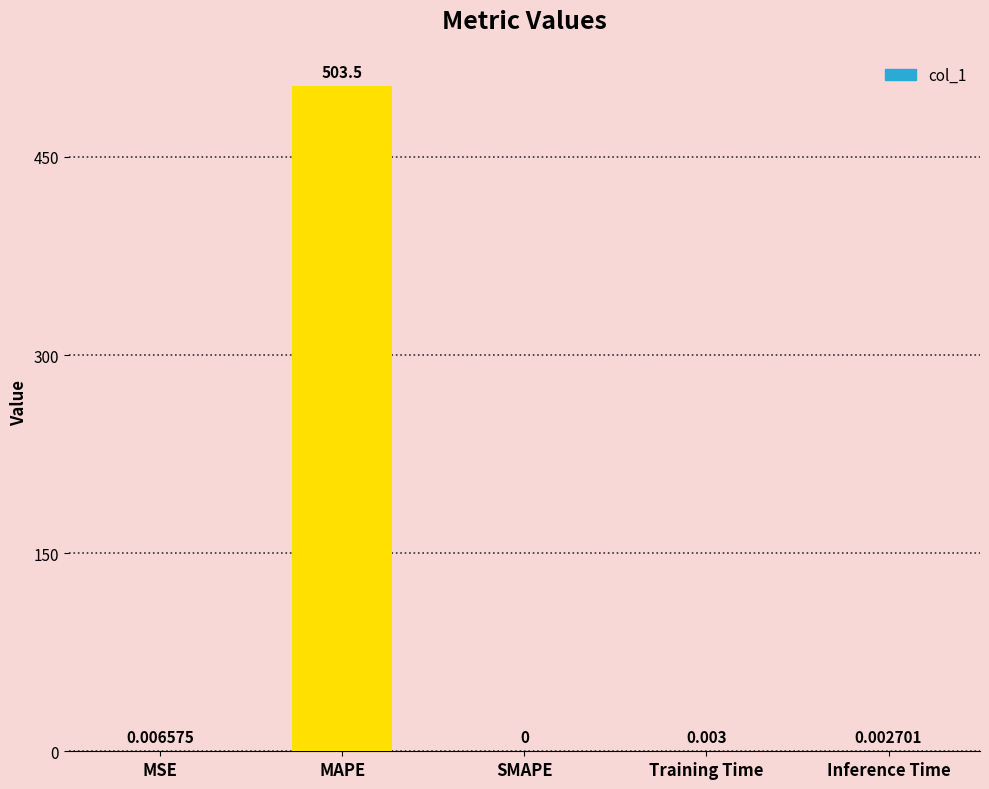

At which label is the value closest to 251?

MSE